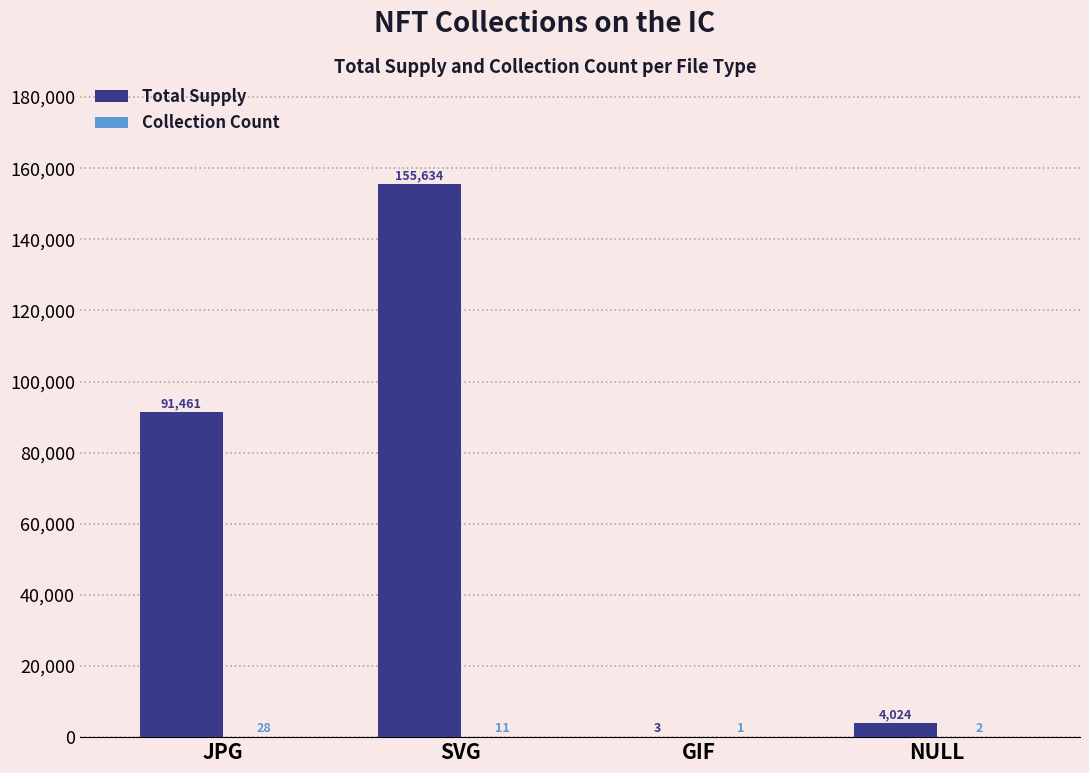

What is the highest value of the Total Supply series?

155634